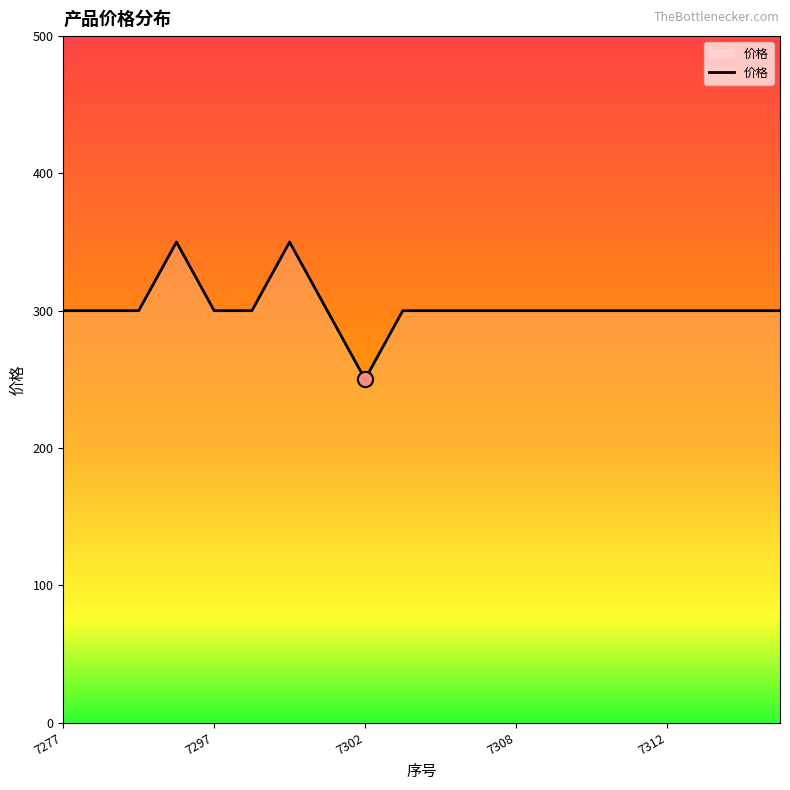

What is the maximum value shown in the chart?

350